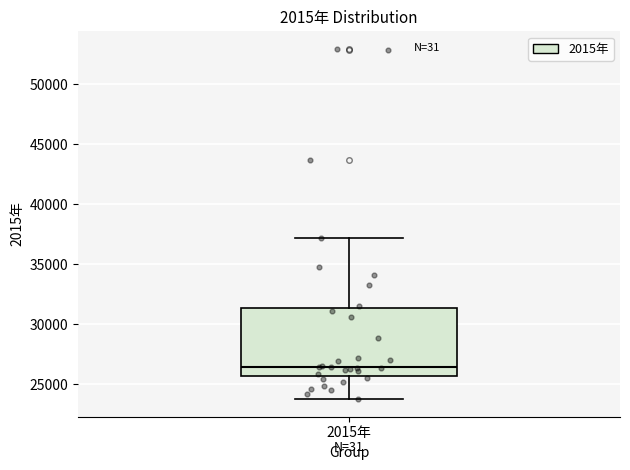

Where is the lower edge of the box for 2015年 on the y-axis? The values are not printed on the chart, so give them approximately, as read against the axis.

25500